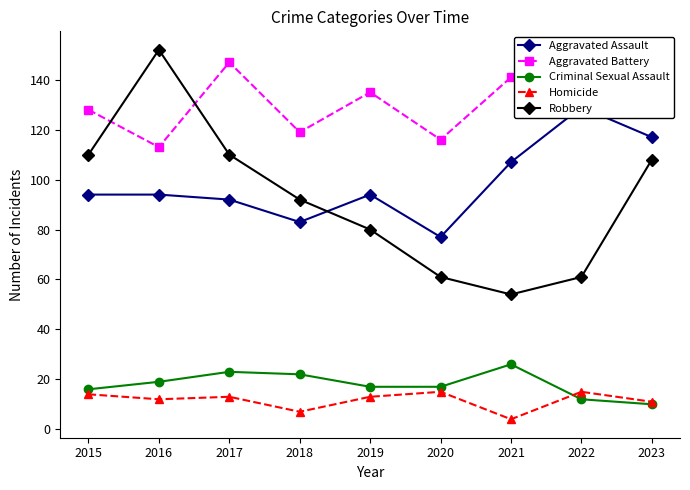

Which series has the largest total across all categories?

Aggravated Battery